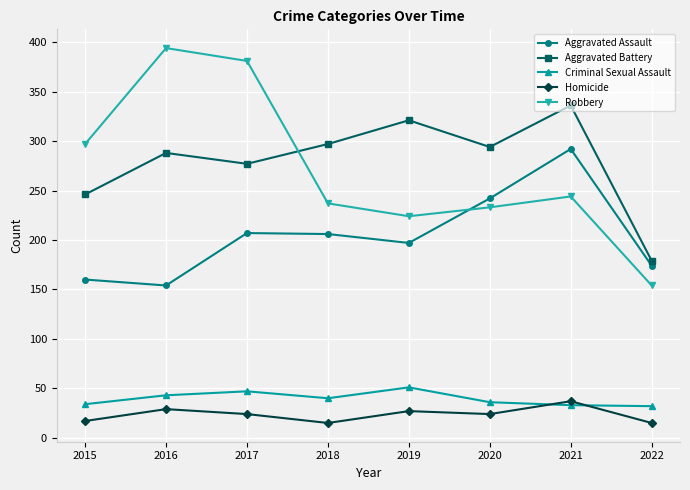

Which category has the highest value across all series?

2016